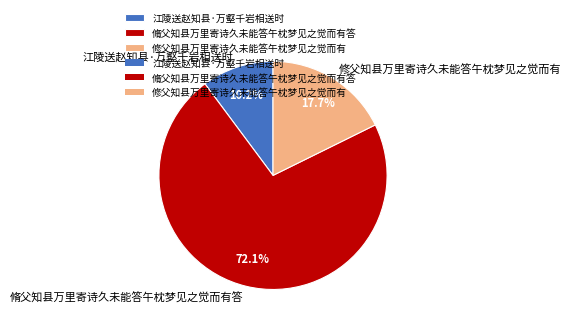

To the nearest percent, what is the combined percentage of 江陵送赵知县·万壑千岩相送时 and 脩父知县万里寄诗久未能答午枕梦见之觉而有答?

82%